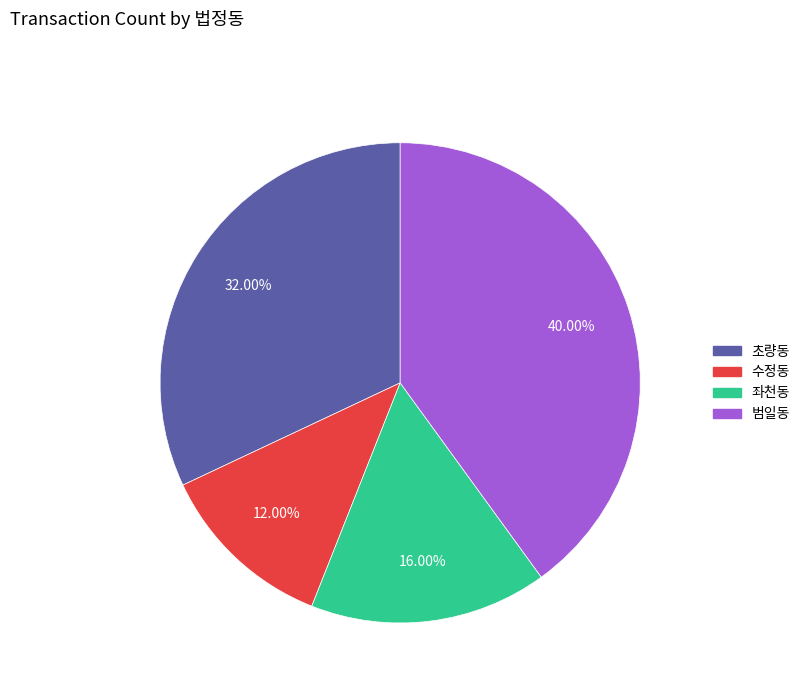

Does 수정동 account for over 50% of the chart?

No